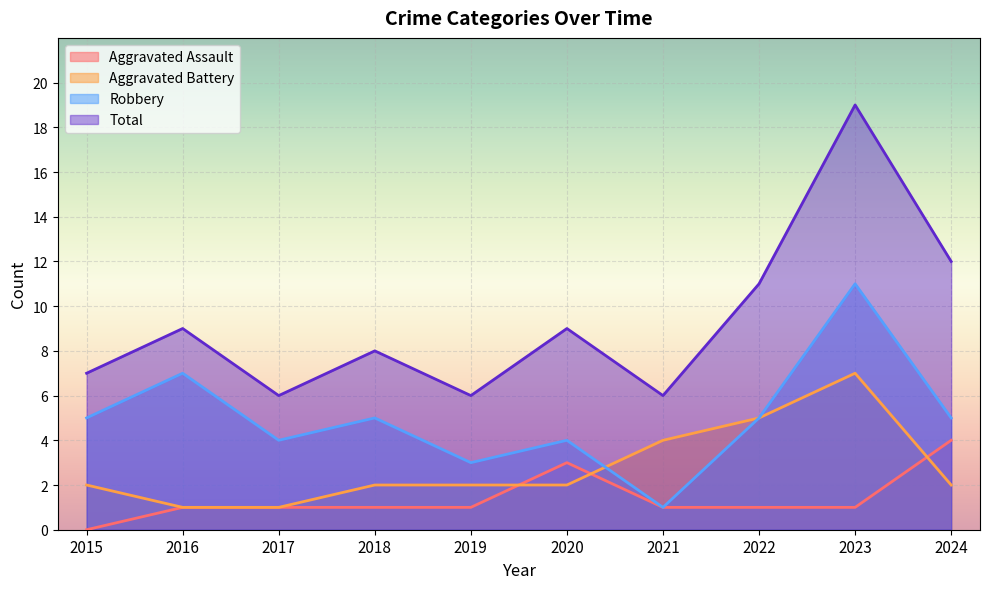

What is the total value across all series at 2019?

12